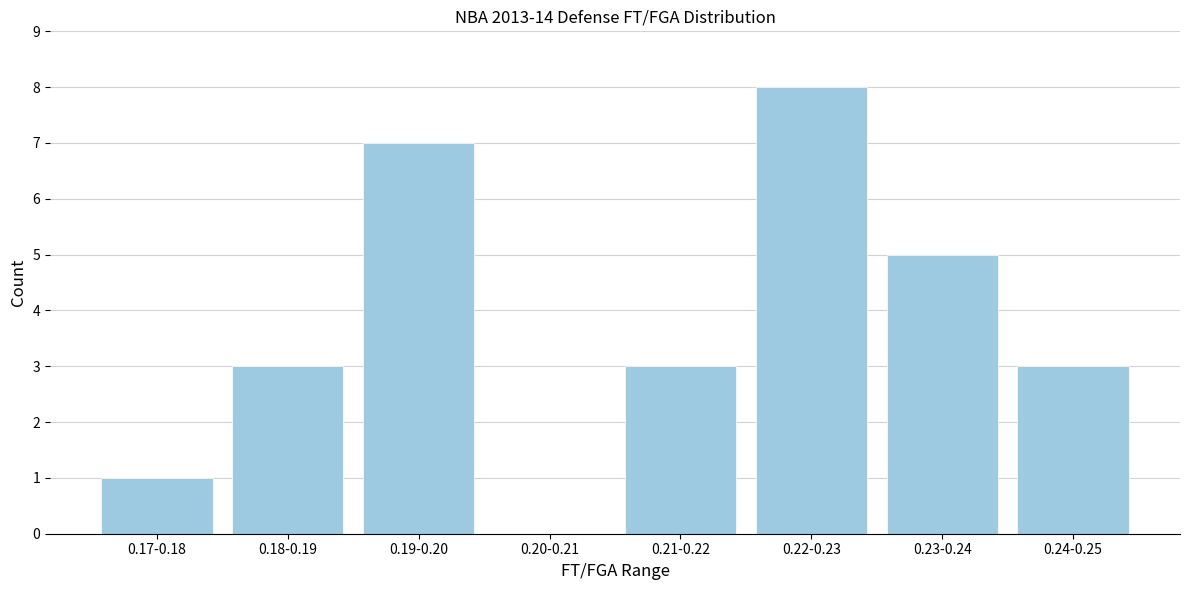

Reading left to right, list all the values displayed in this chart.

0.17-0.18=1	0.18-0.19=3	0.19-0.20=7	0.20-0.21=0	0.21-0.22=3	0.22-0.23=8	0.23-0.24=5	0.24-0.25=3